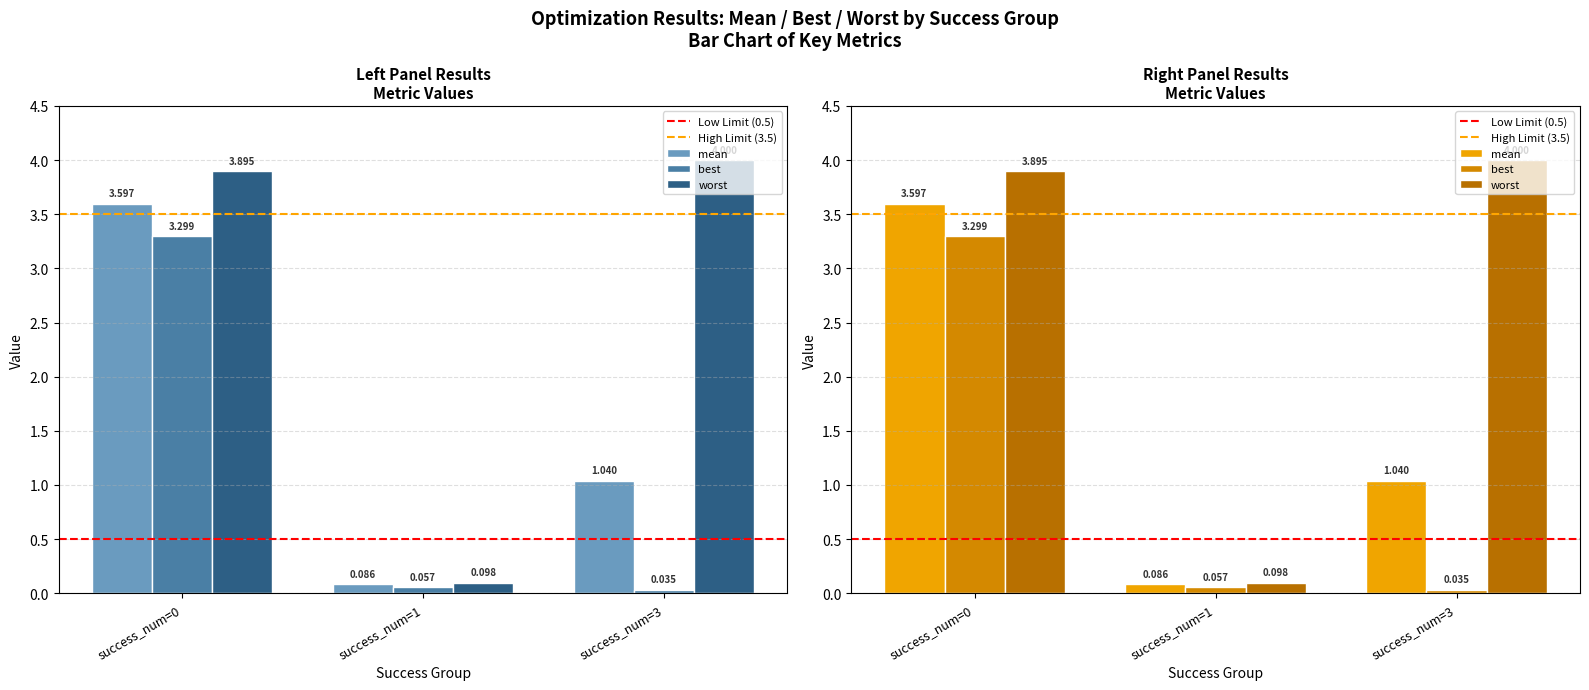

What is the maximum value for worst?

4.0